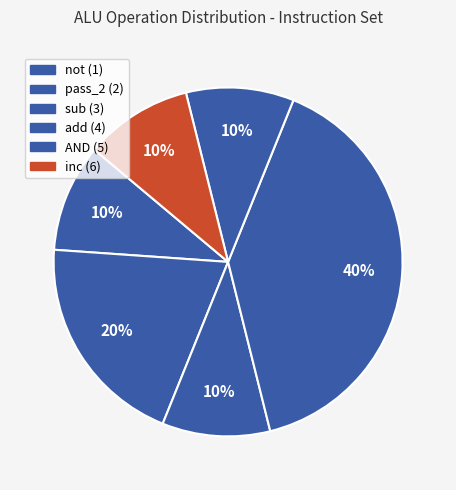

What is the smallest slice in the pie chart?

not